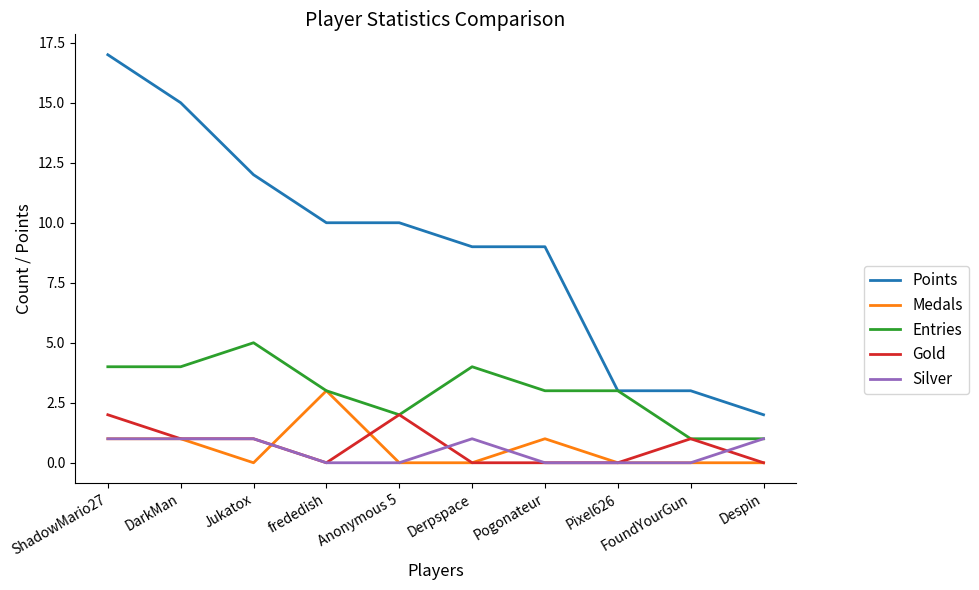

Which series has the largest total across all categories?

Points